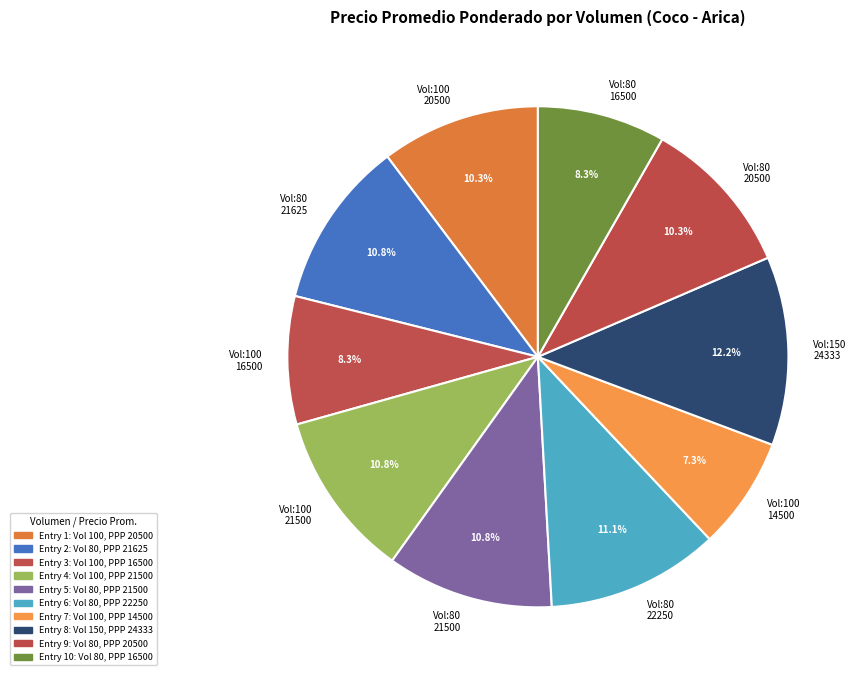

What is the ratio of the value at Vol:80 22250 to the value at Vol:80 21500?

1.0